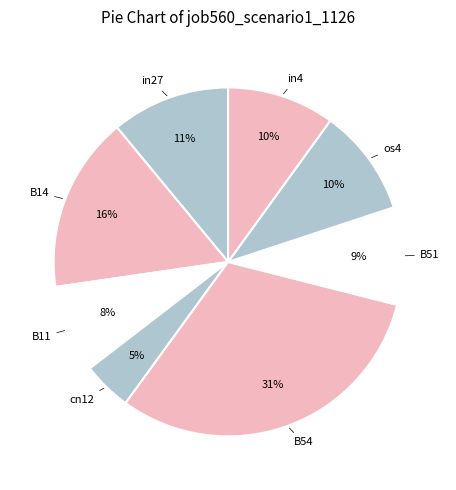

To the nearest percent, what is the average slice percentage?

12%